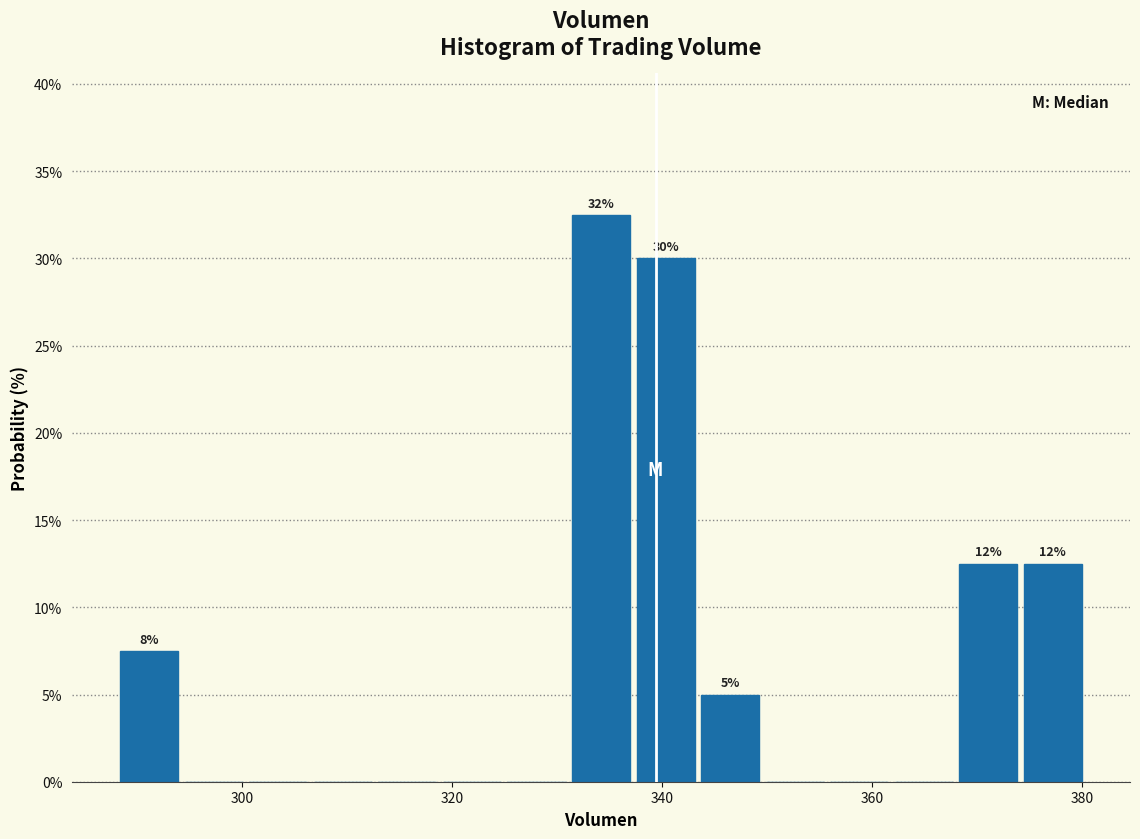

Around what value on the x-axis is the tallest bar? Give the approximate position of its centre, as read against the axis.

334